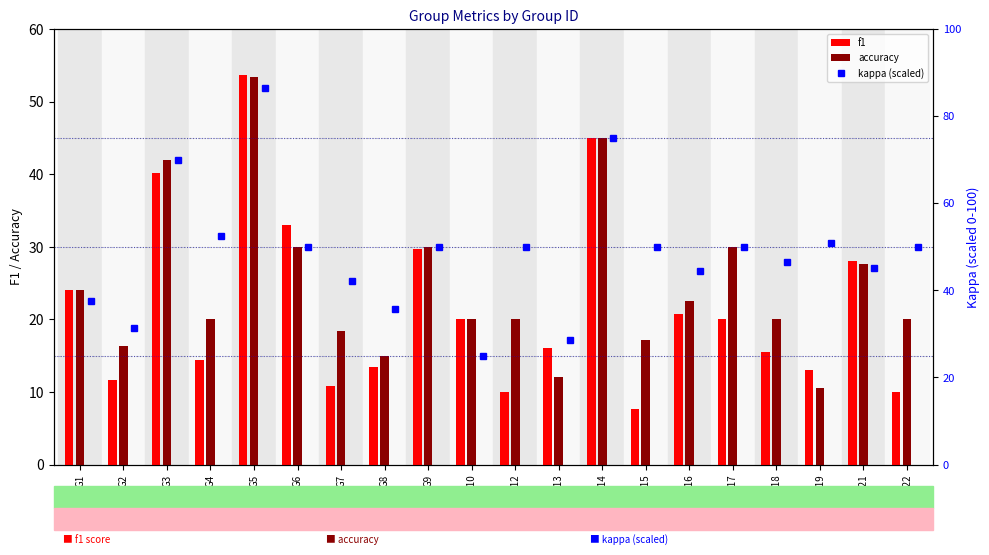

What is the sum of the accuracy values at G10 and G19?

30.6